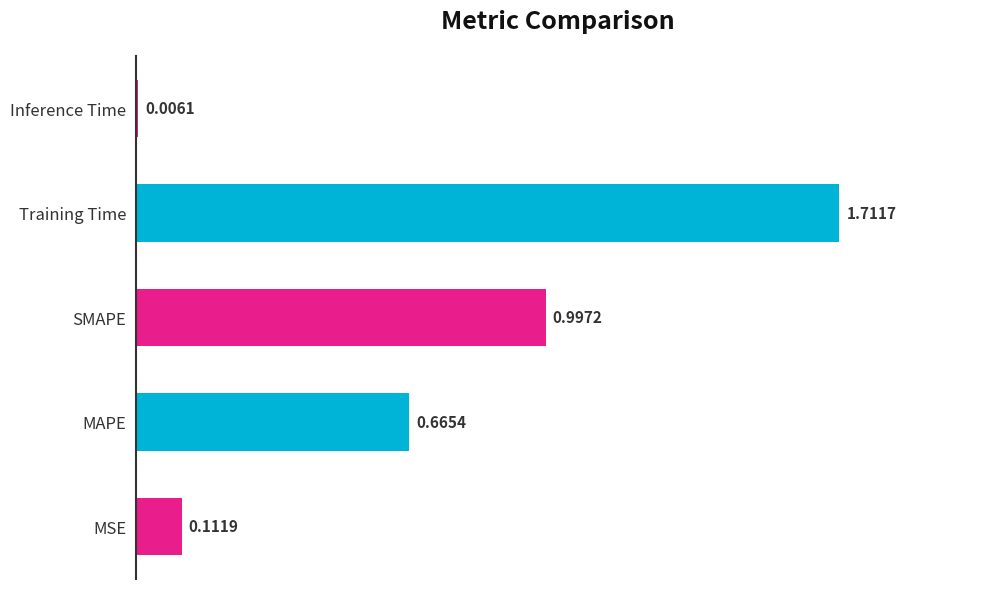

What is the sum of all values?

3.5